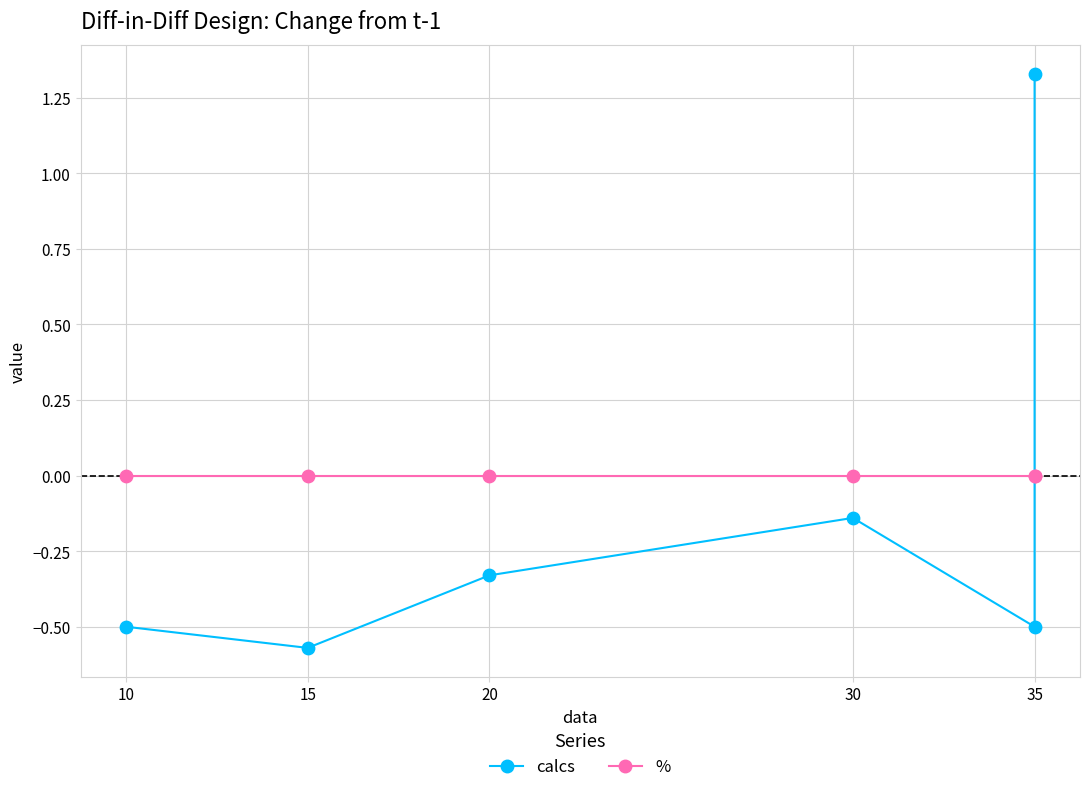

Which series contains the highest Y value?

calcs